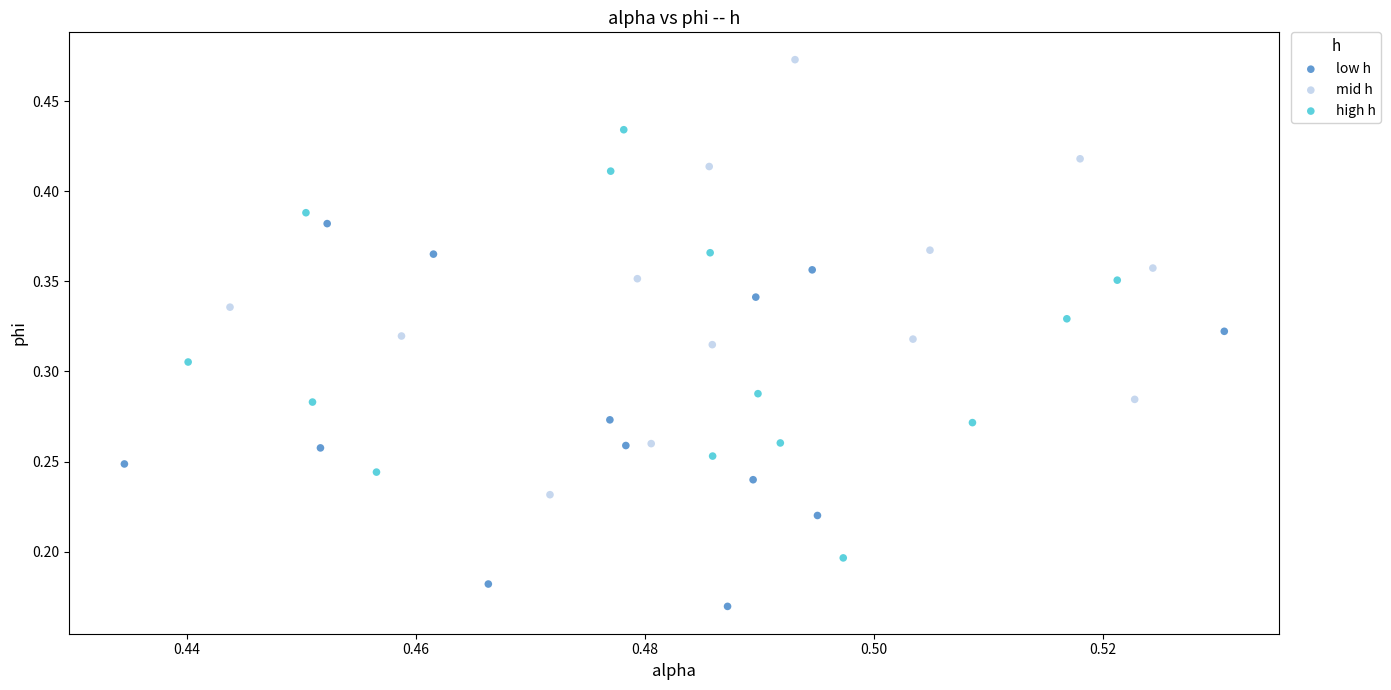

Which series reaches the minimum Y coordinate?

low h